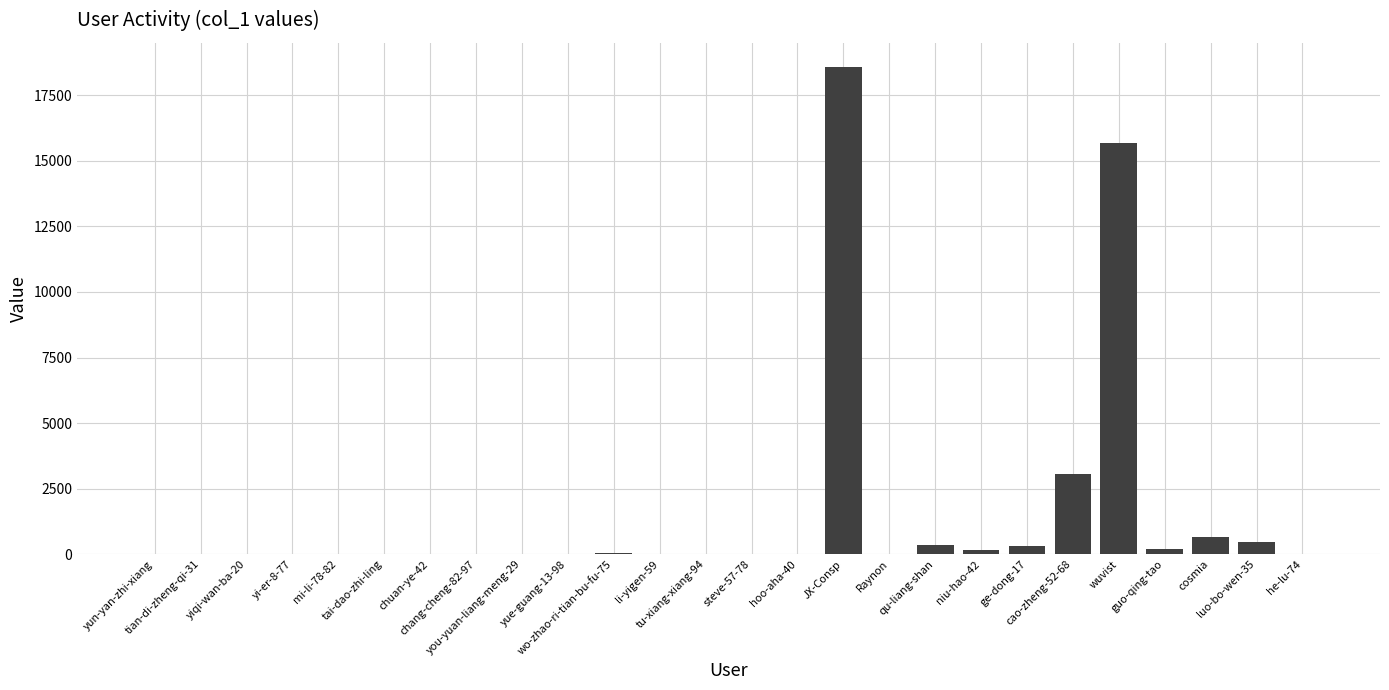

What is the sum of all values?

39547